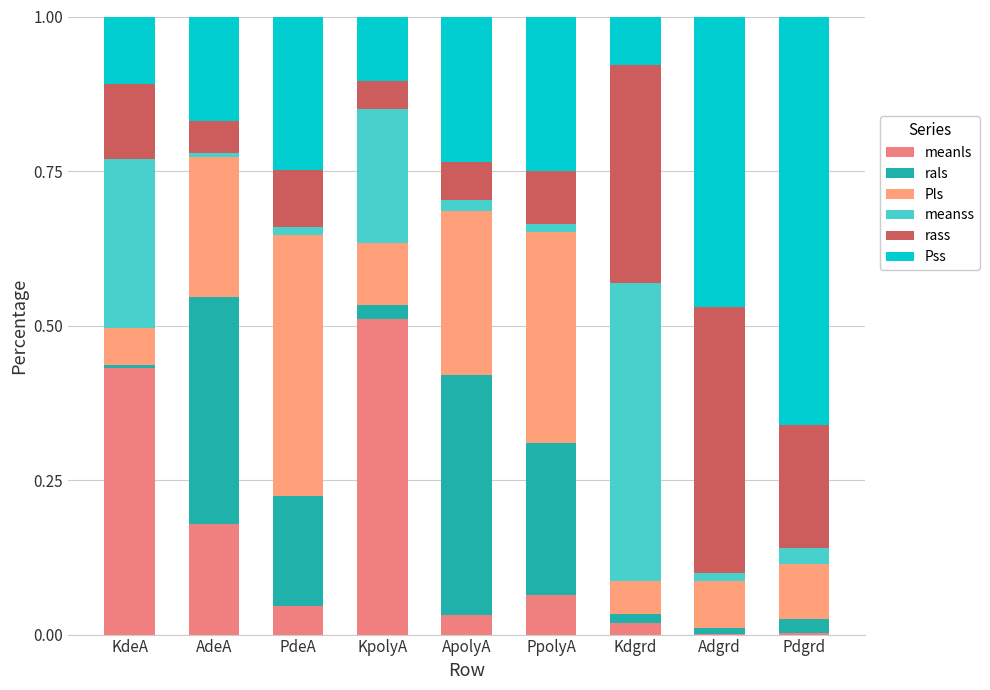

Are the bars horizontal?

No